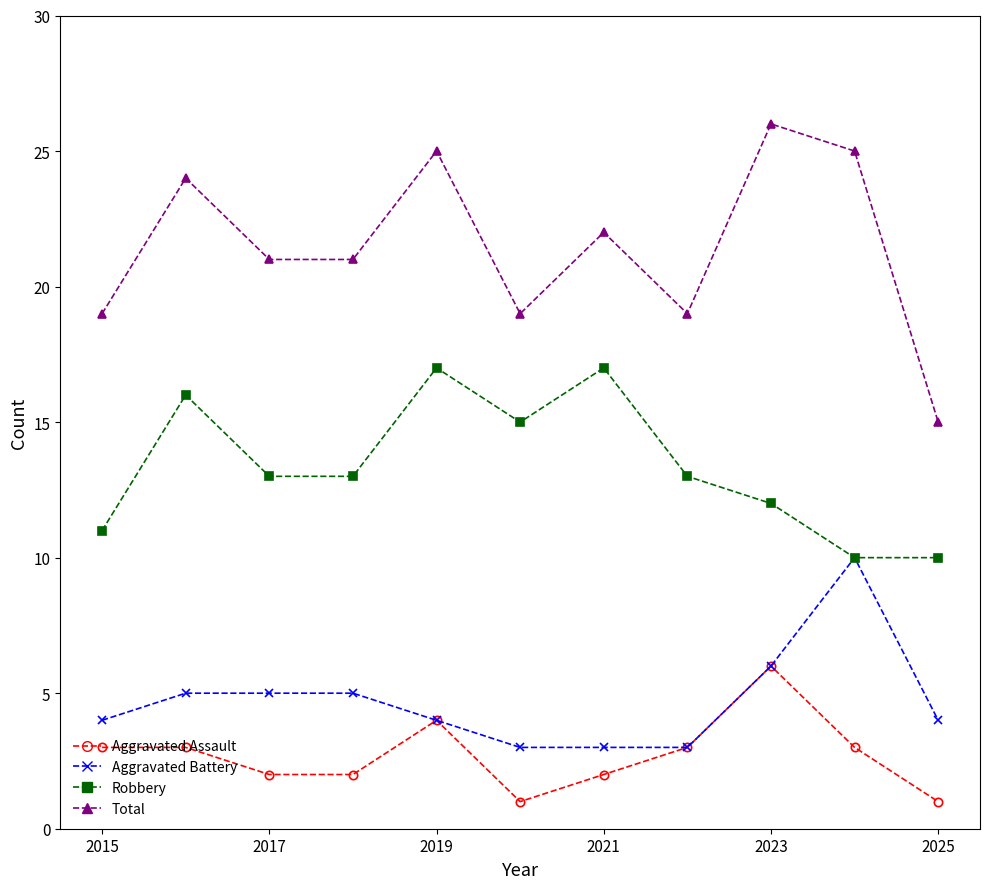

What is the value of the Aggravated Battery point at the 10th from the left?

10